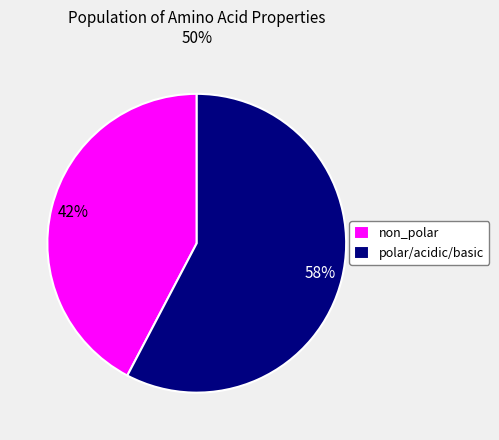

To the nearest percent, what is the combined percentage of non_polar and polar/acidic/basic?

100%